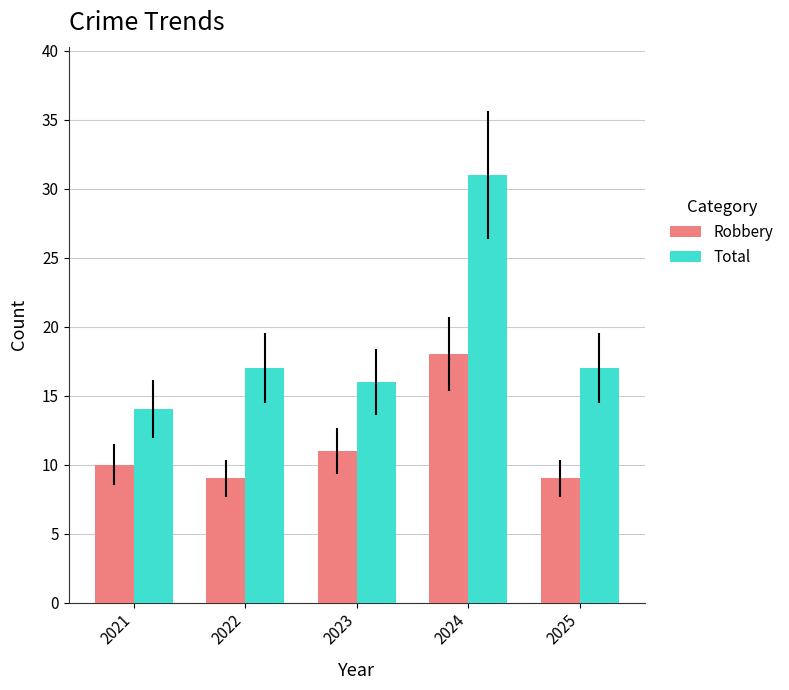

At which category is the sum across all series the highest?

2024